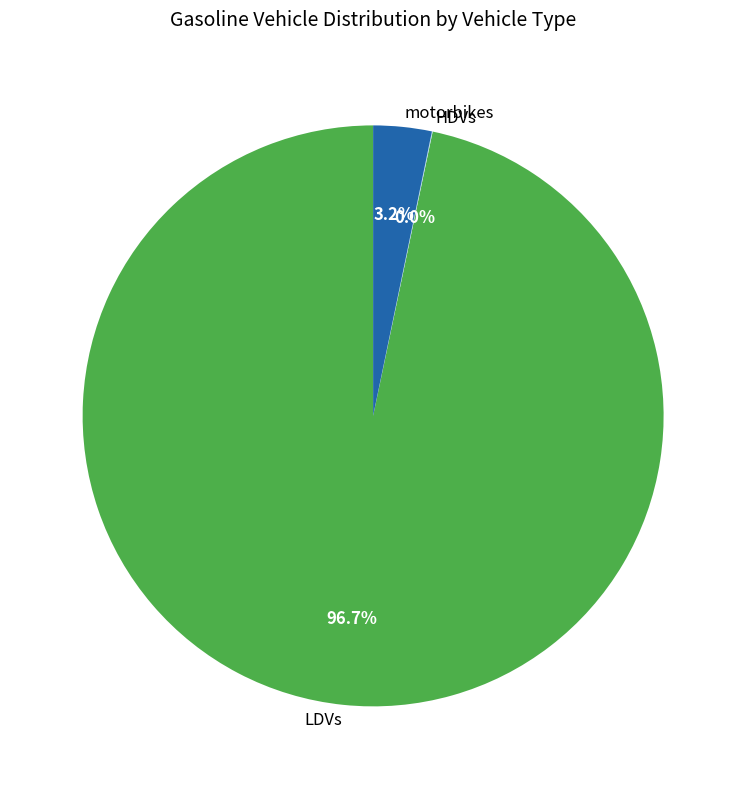

Which category has the biggest portion of the pie?

LDVs